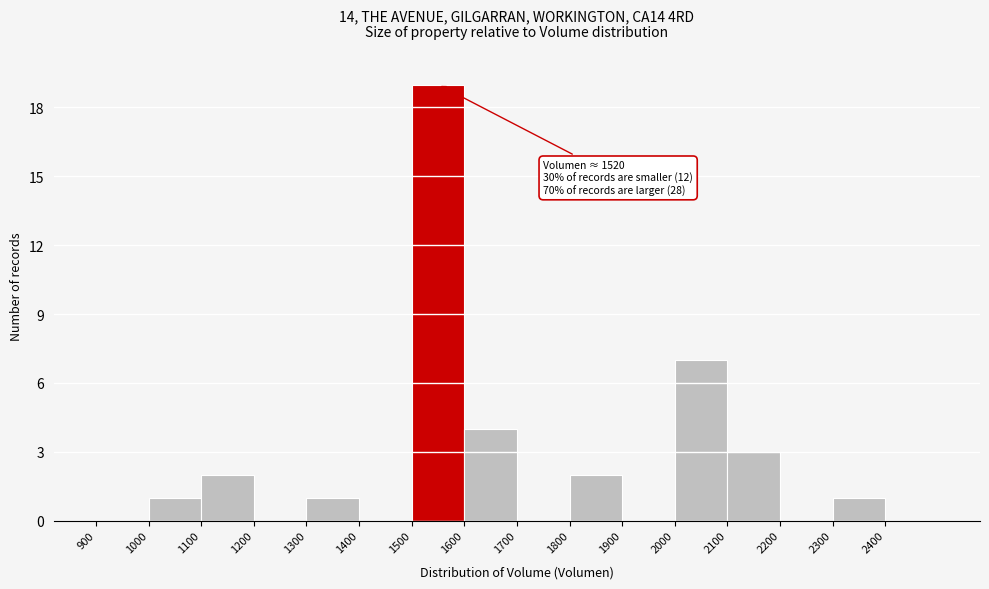

Over which range of the x-axis is the bar tallest?

1500 to 1600